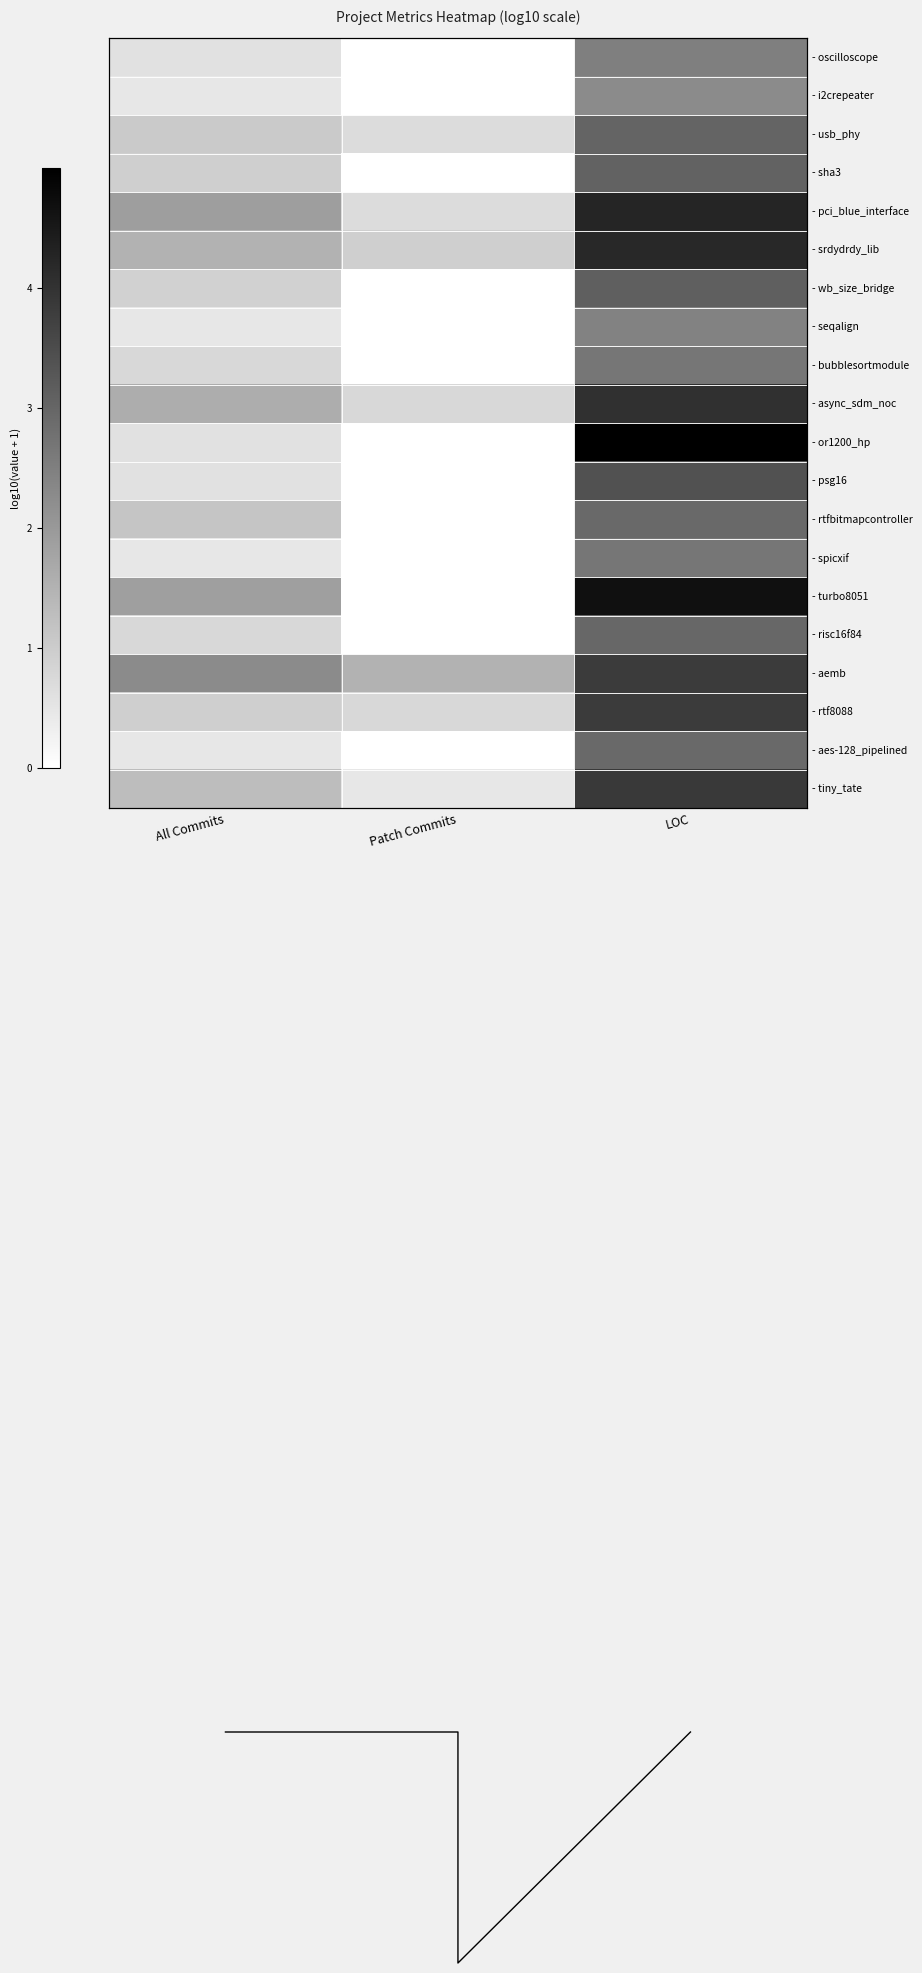

What is the difference between the - tiny_tate values at Patch Commits and LOC?

3.4